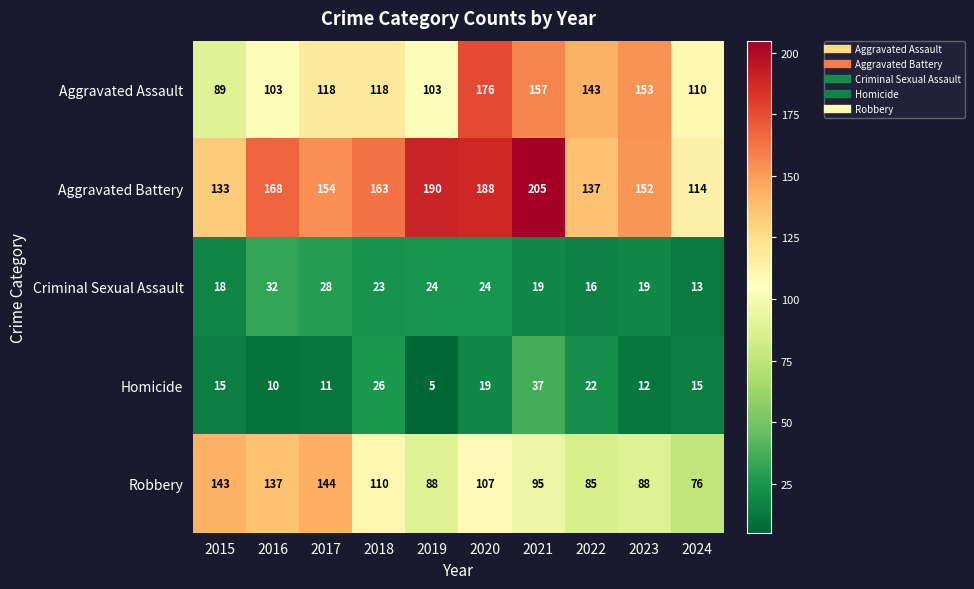

Rank the series at 2020 from highest to lowest value.

Aggravated Battery, Aggravated Assault, Robbery, Criminal Sexual Assault, Homicide